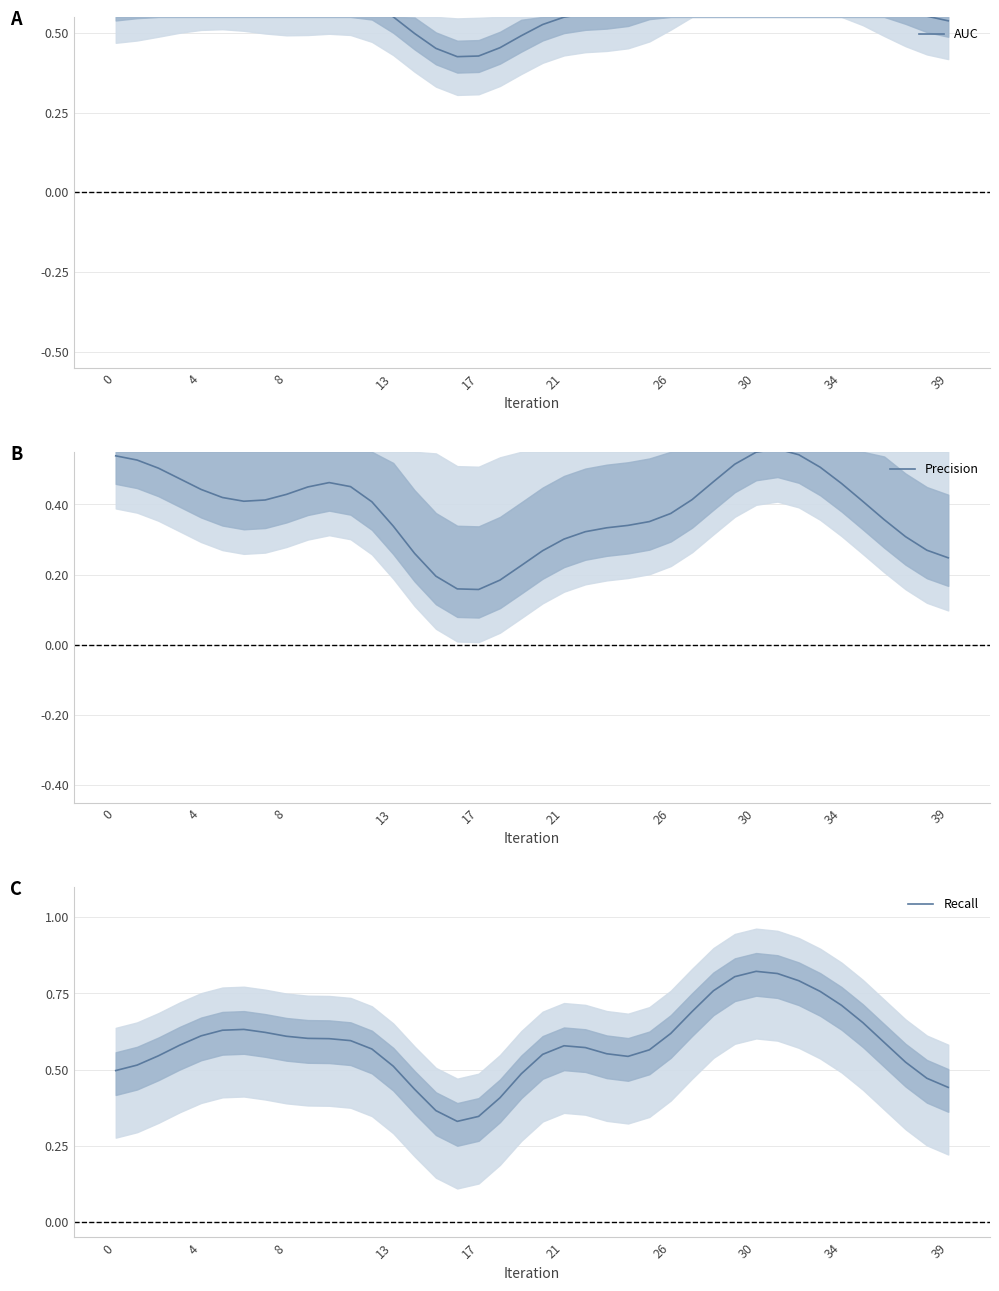

What is the sum of the AUC values at 25 and 37?

1.2